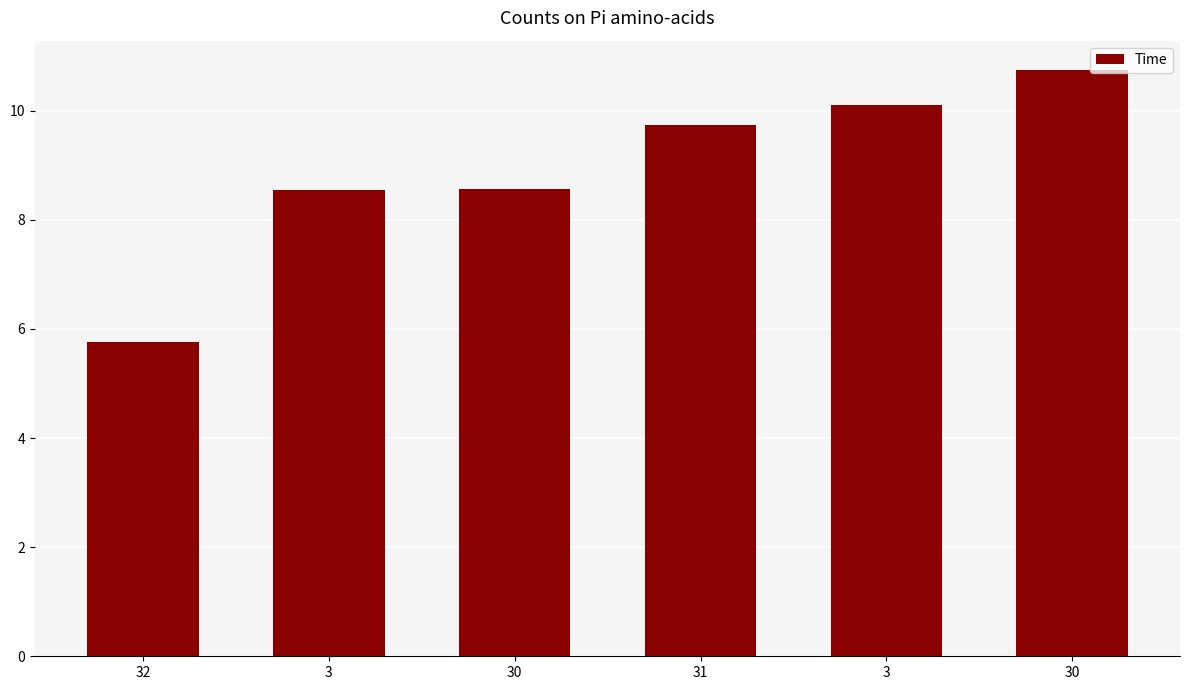

What is the difference between the second highest and second lowest values?

1.6